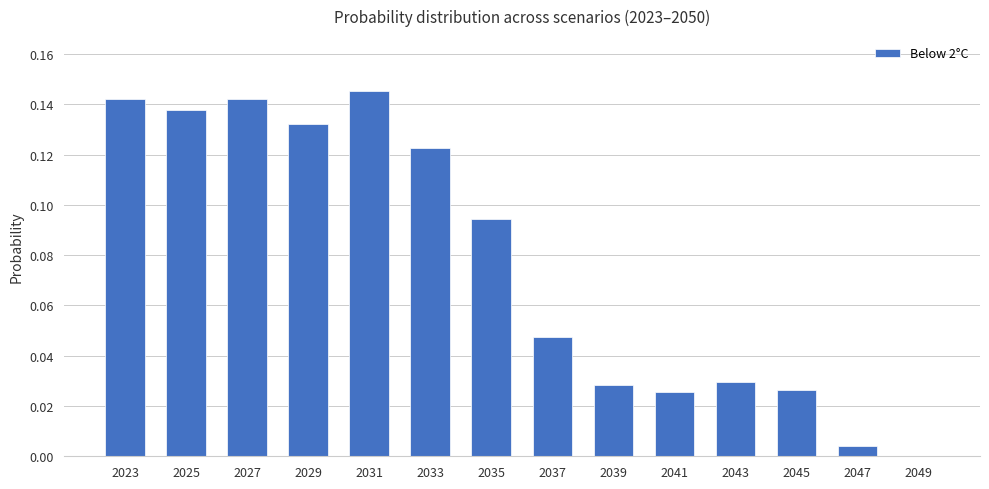

Is it true that the value at 2037 is 0.0?

True